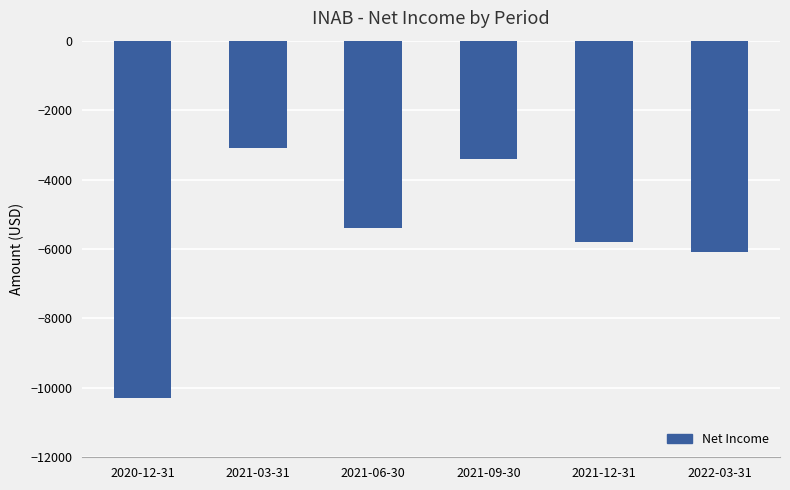

What is the sum of all values?

-34100